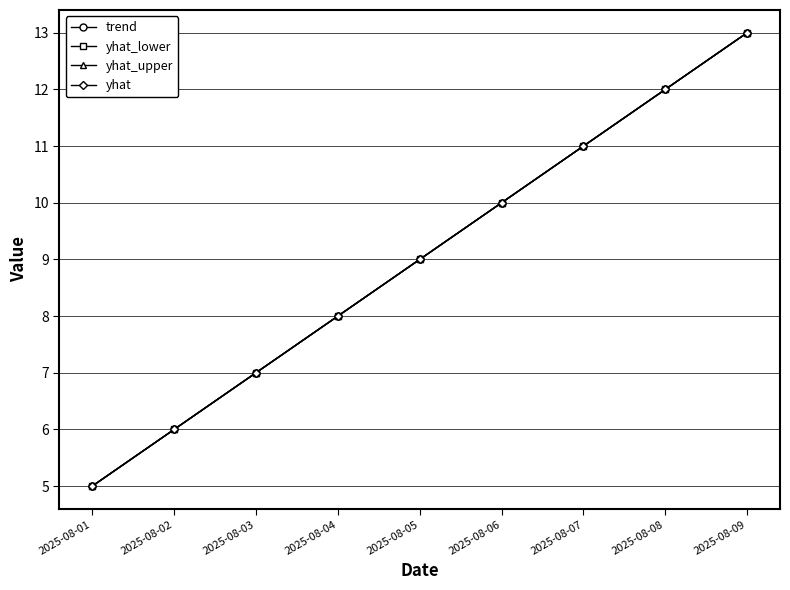

At how many categories does at least one series exceed 12?

2